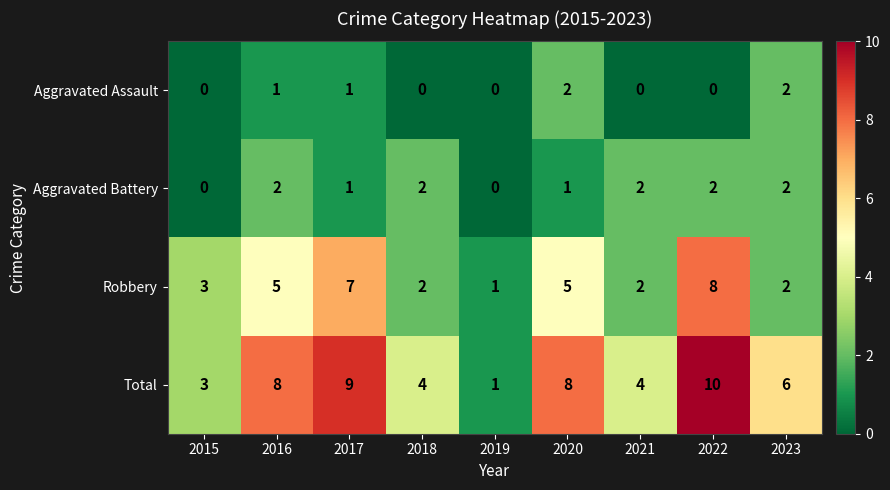

At which category is the sum across all series the highest?

2022